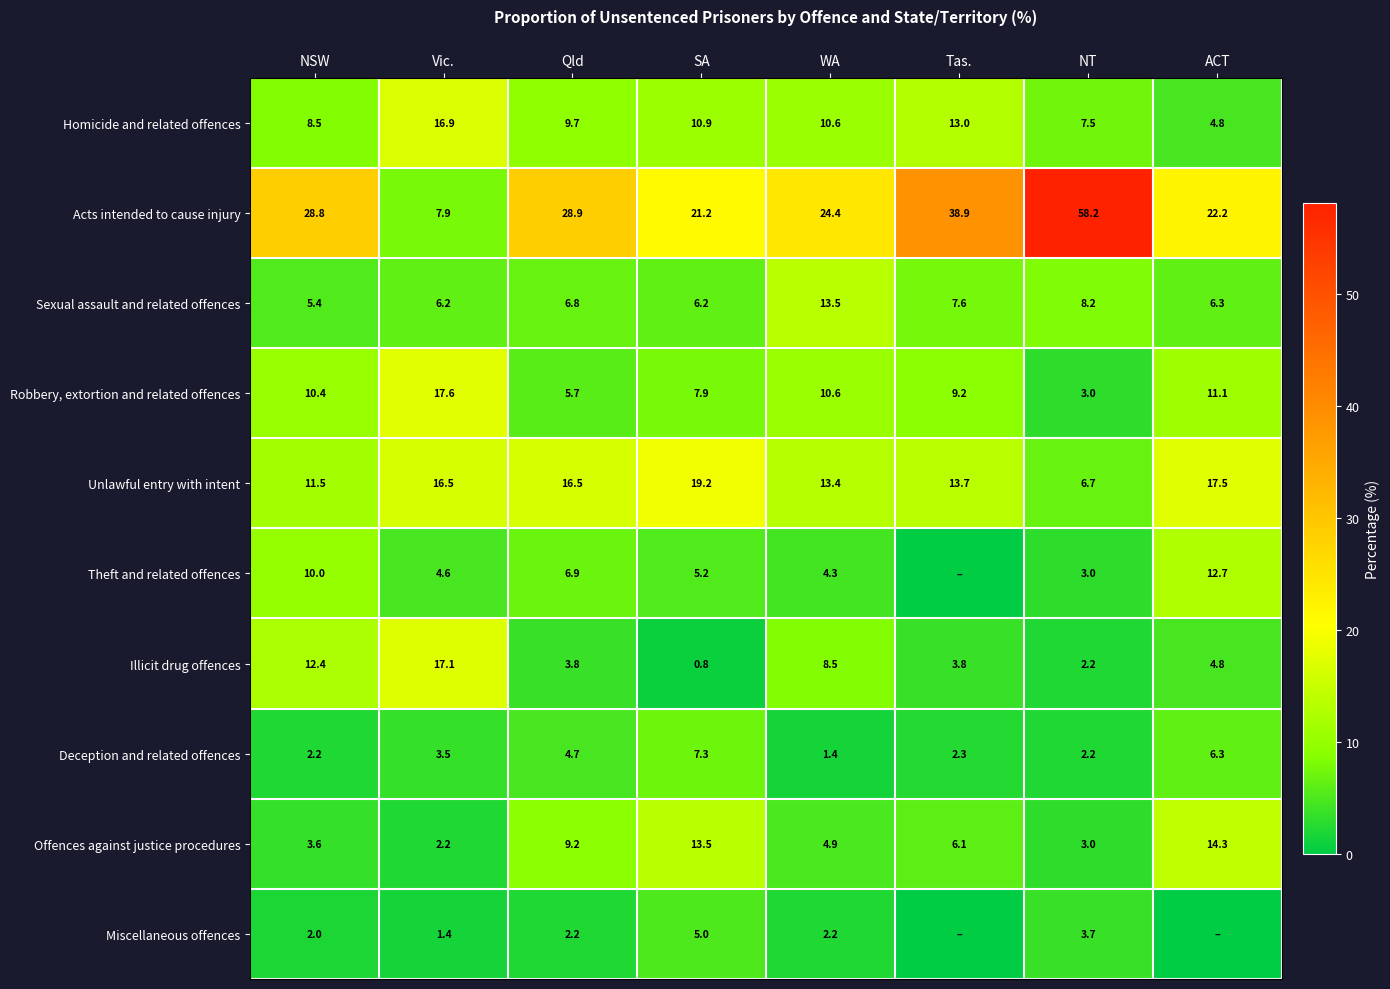

What is the total value across all series at NSW?

94.9